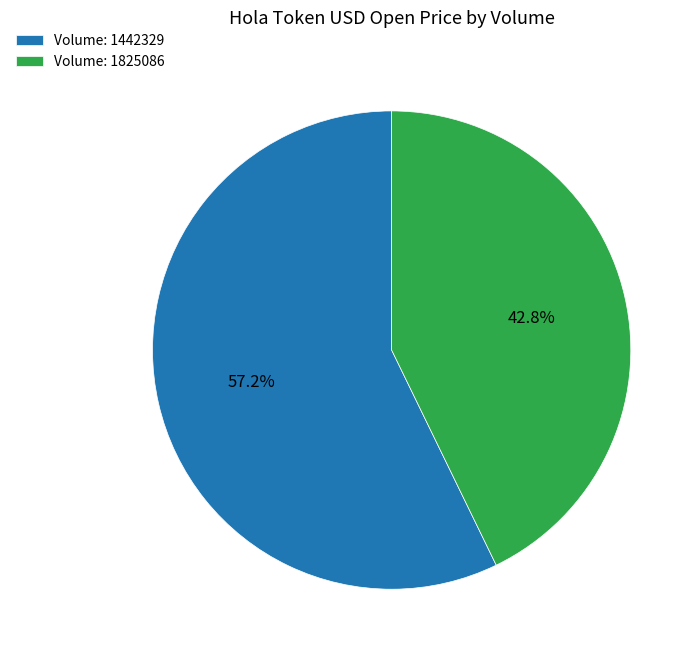

Which slice is the largest?

Volume: 1442329